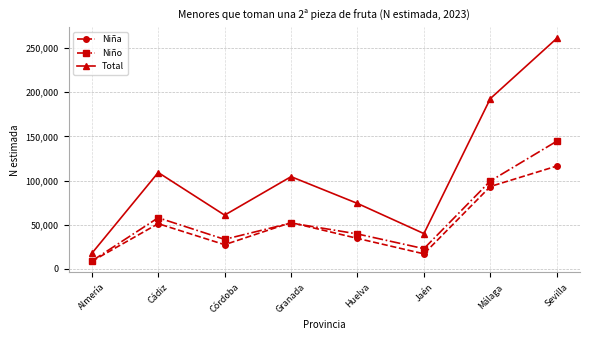

True or false: Niño and Total intersect in this chart.

False